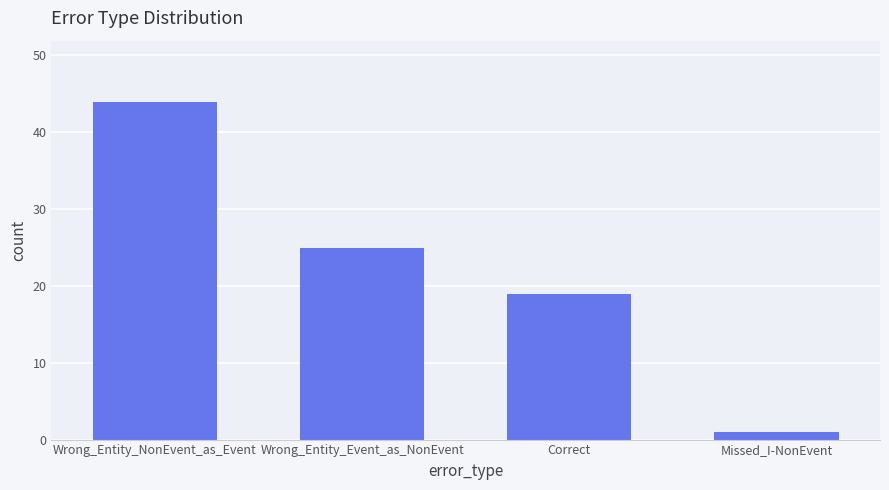

What is the sum of all values?

89